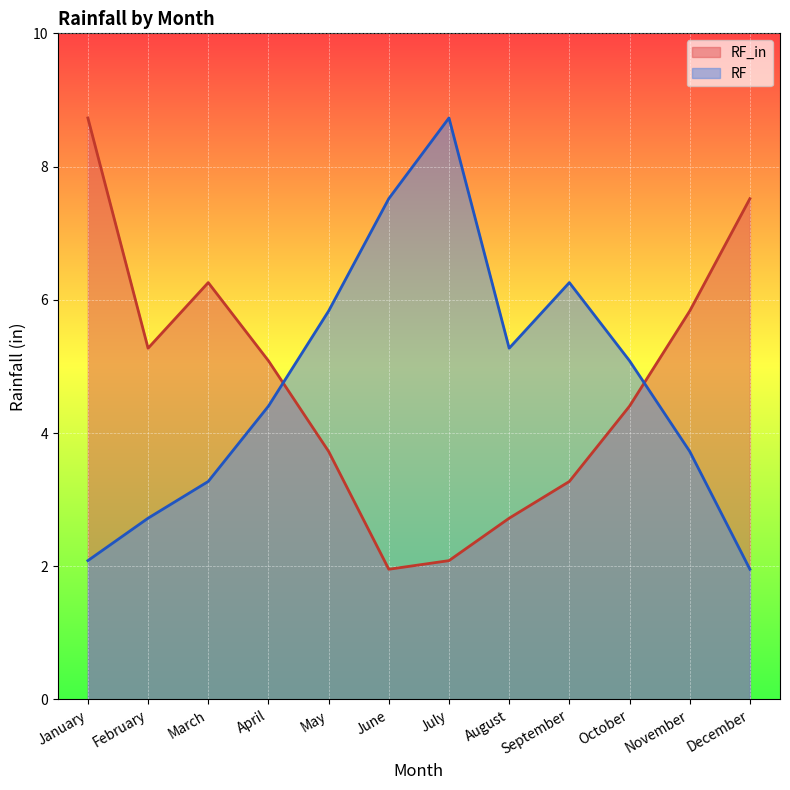

Between November and June, which is larger?

November